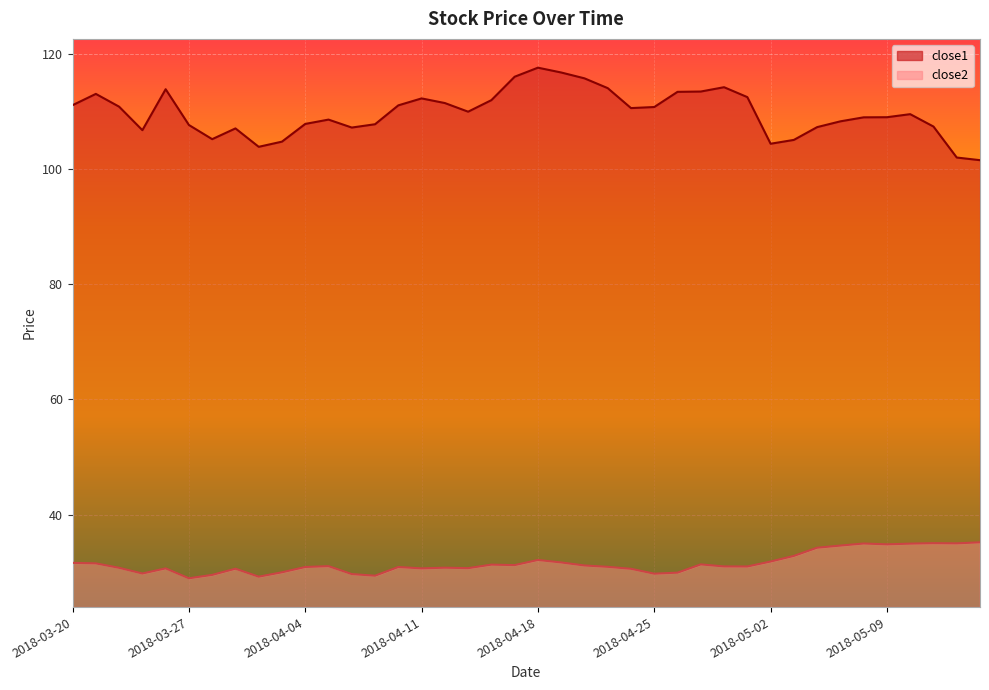

True or false: close2 and close1 intersect in this chart.

False